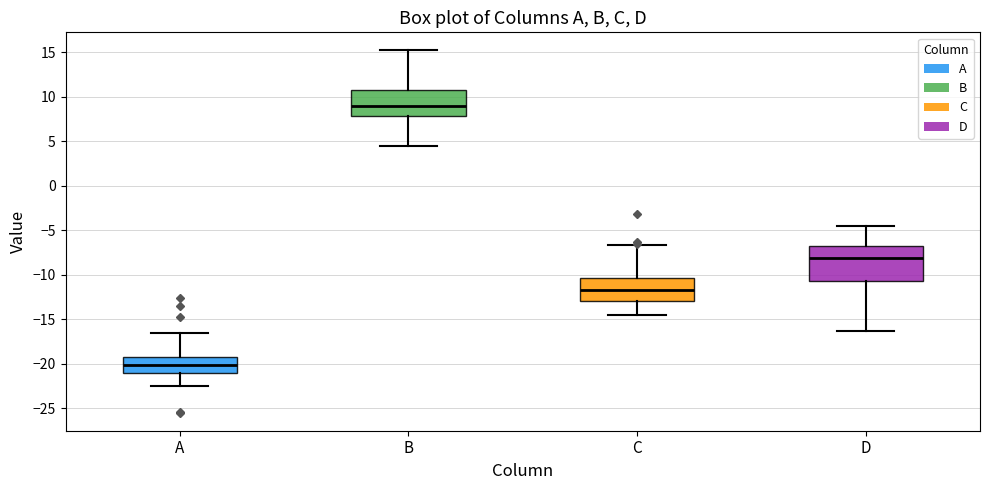

Where does the median line of the box for D sit on the y-axis? The values are not printed on the chart, so give them approximately, as read against the axis.

-8.0